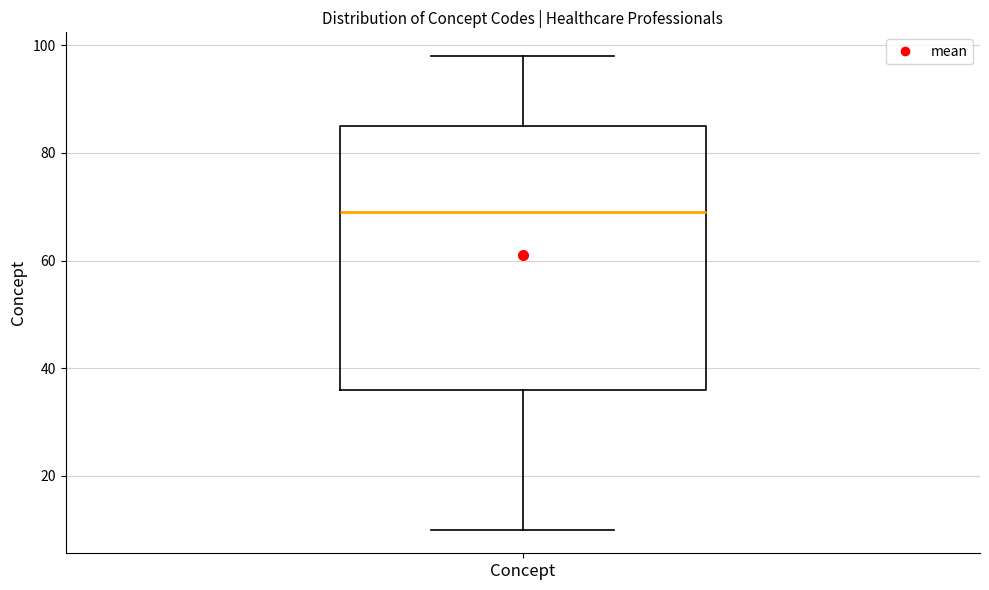

Where is the upper edge of the box for Concept on the y-axis? The values are not printed on the chart, so give them approximately, as read against the axis.

86